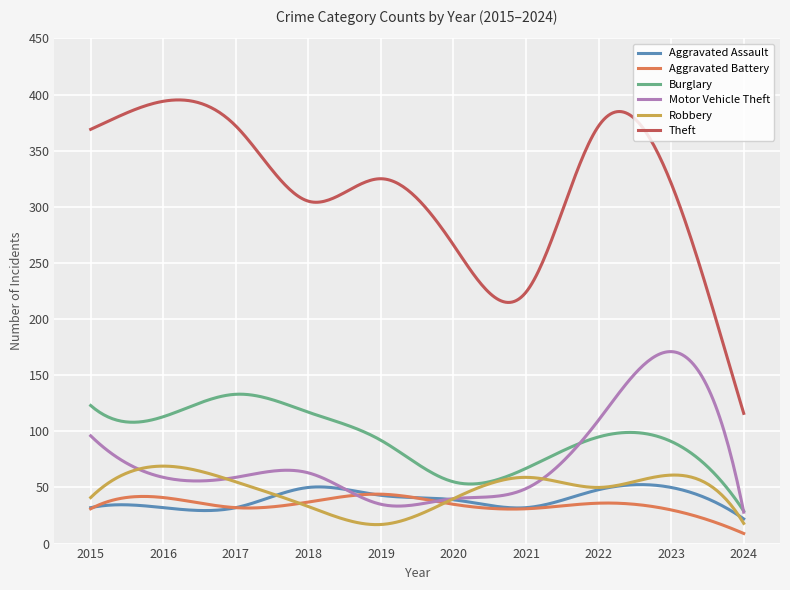

True or false: Robbery and Theft intersect in this chart.

False